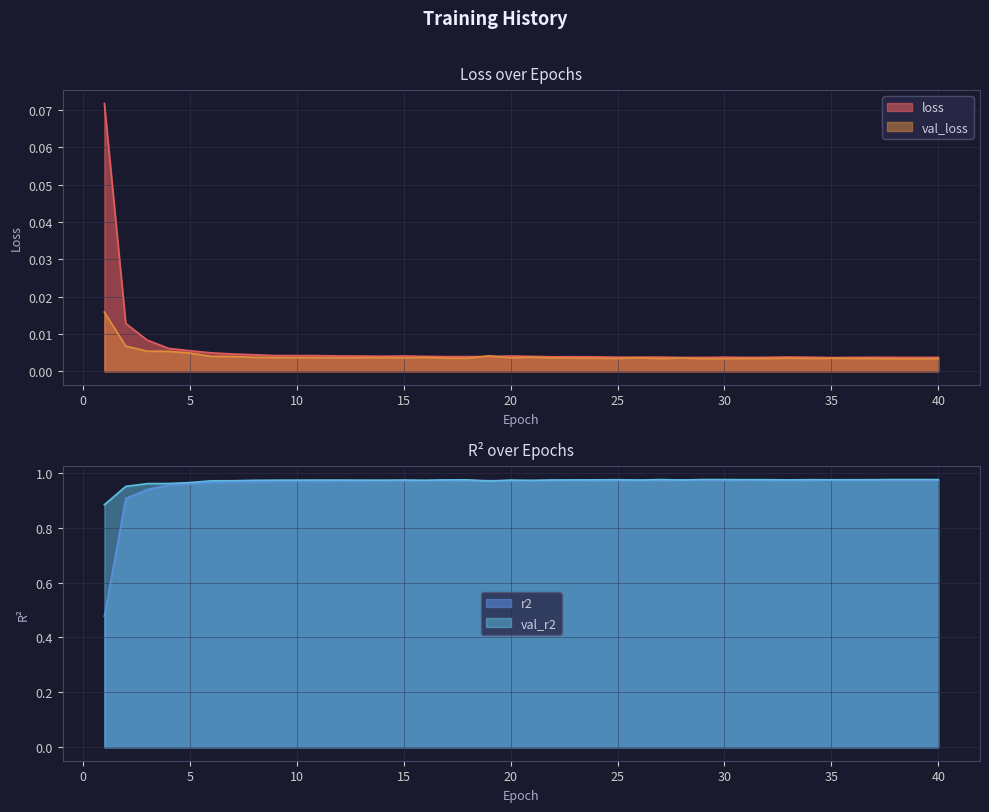

Reading left to right, extract all data points from this chart.

loss: 0.1	0.0	0.0	0.0	0.0	0.0	0.0	0.0	0.0	0.0	0.0	0.0	0.0	0.0	0.0	0.0	0.0	0.0	0.0	0.0	0.0	0.0	0.0	0.0	0.0	0.0	0.0	0.0	0.0	0.0	0.0	0.0	0.0	0.0	0.0	0.0	0.0	0.0	0.0	0.0
val_loss: 0.0	0.0	0.0	0.0	0.0	0.0	0.0	0.0	0.0	0.0	0.0	0.0	0.0	0.0	0.0	0.0	0.0	0.0	0.0	0.0	0.0	0.0	0.0	0.0	0.0	0.0	0.0	0.0	0.0	0.0	0.0	0.0	0.0	0.0	0.0	0.0	0.0	0.0	0.0	0.0
r2: 0.5	0.9	0.9	1.0	1.0	1.0	1.0	1.0	1.0	1.0	1.0	1.0	1.0	1.0	1.0	1.0	1.0	1.0	1.0	1.0	1.0	1.0	1.0	1.0	1.0	1.0	1.0	1.0	1.0	1.0	1.0	1.0	1.0	1.0	1.0	1.0	1.0	1.0	1.0	1.0
val_r2: 0.9	1.0	1.0	1.0	1.0	1.0	1.0	1.0	1.0	1.0	1.0	1.0	1.0	1.0	1.0	1.0	1.0	1.0	1.0	1.0	1.0	1.0	1.0	1.0	1.0	1.0	1.0	1.0	1.0	1.0	1.0	1.0	1.0	1.0	1.0	1.0	1.0	1.0	1.0	1.0